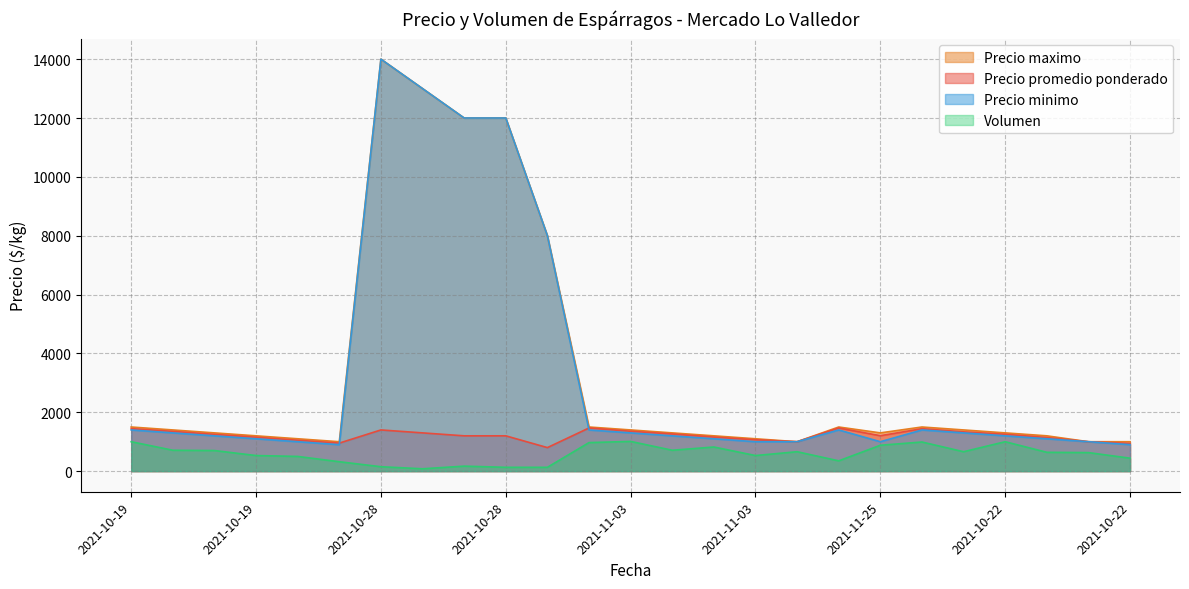

What is the sum of all Precio promedio ponderado values?

30195